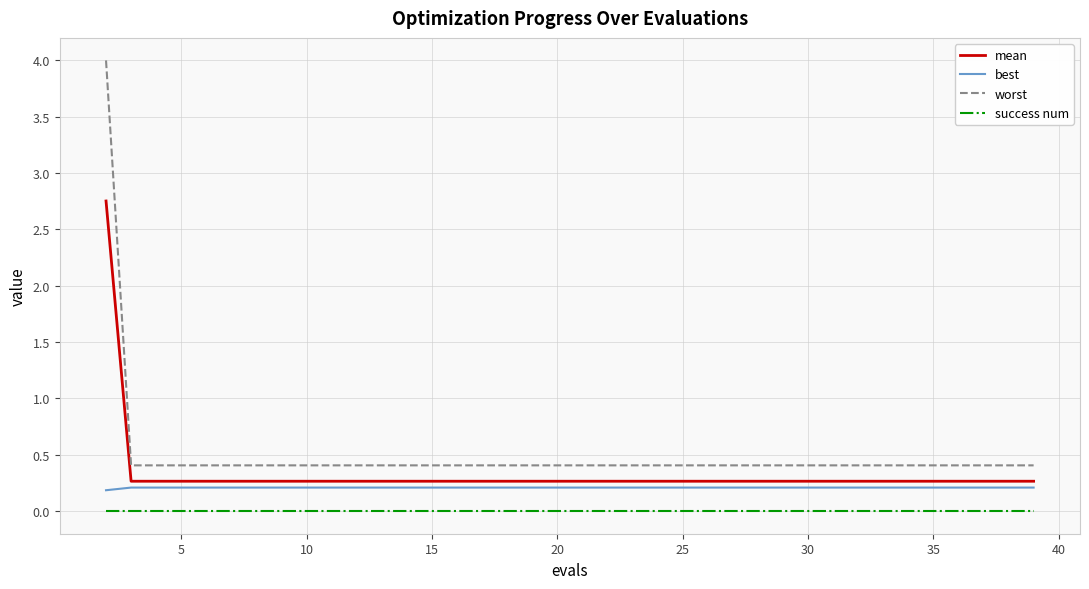

What is the difference between the maximum and minimum values in the worst series?

3.6